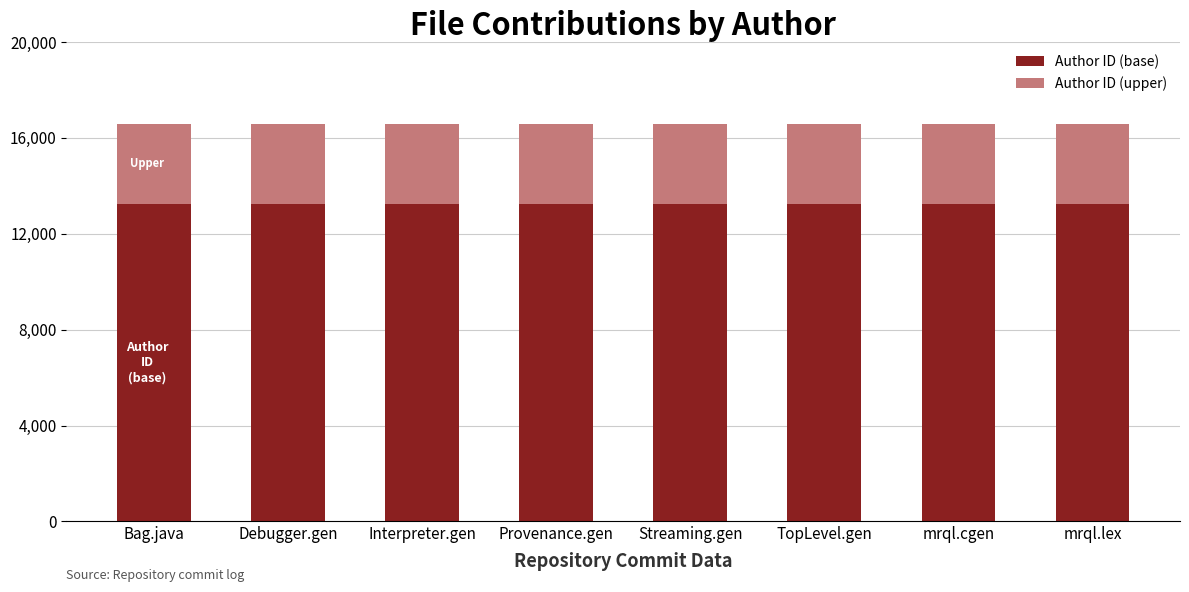

What is the highest value of the Author ID (base) series?

13255.2